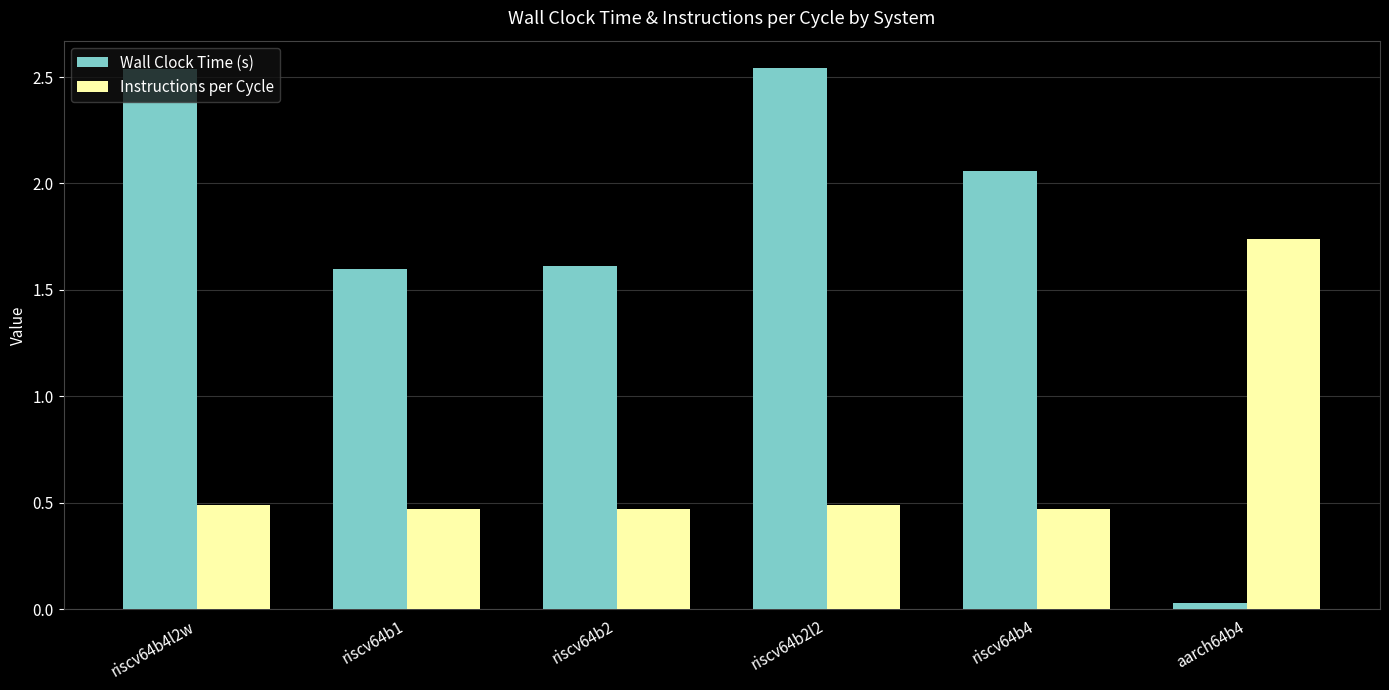

Which series has the largest total across all categories?

Wall Clock Time (s)